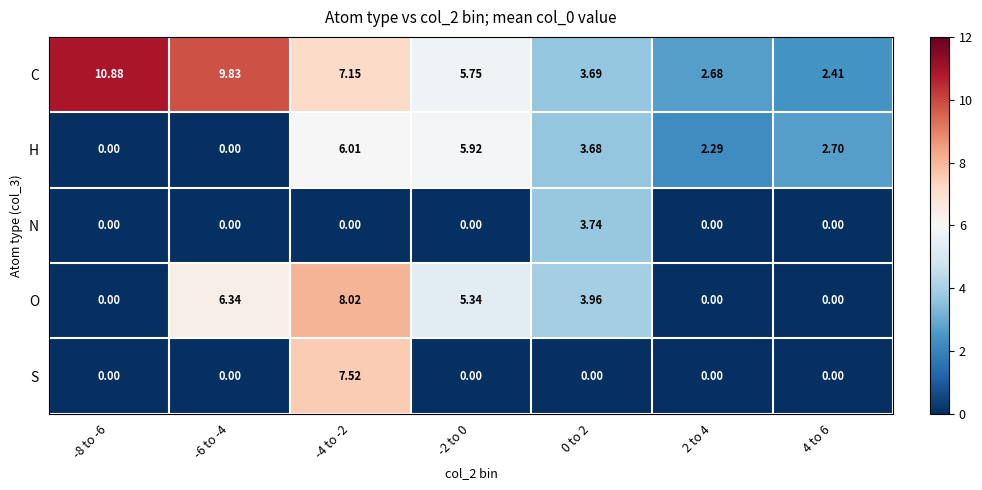

How many distinct data groups are displayed?

5